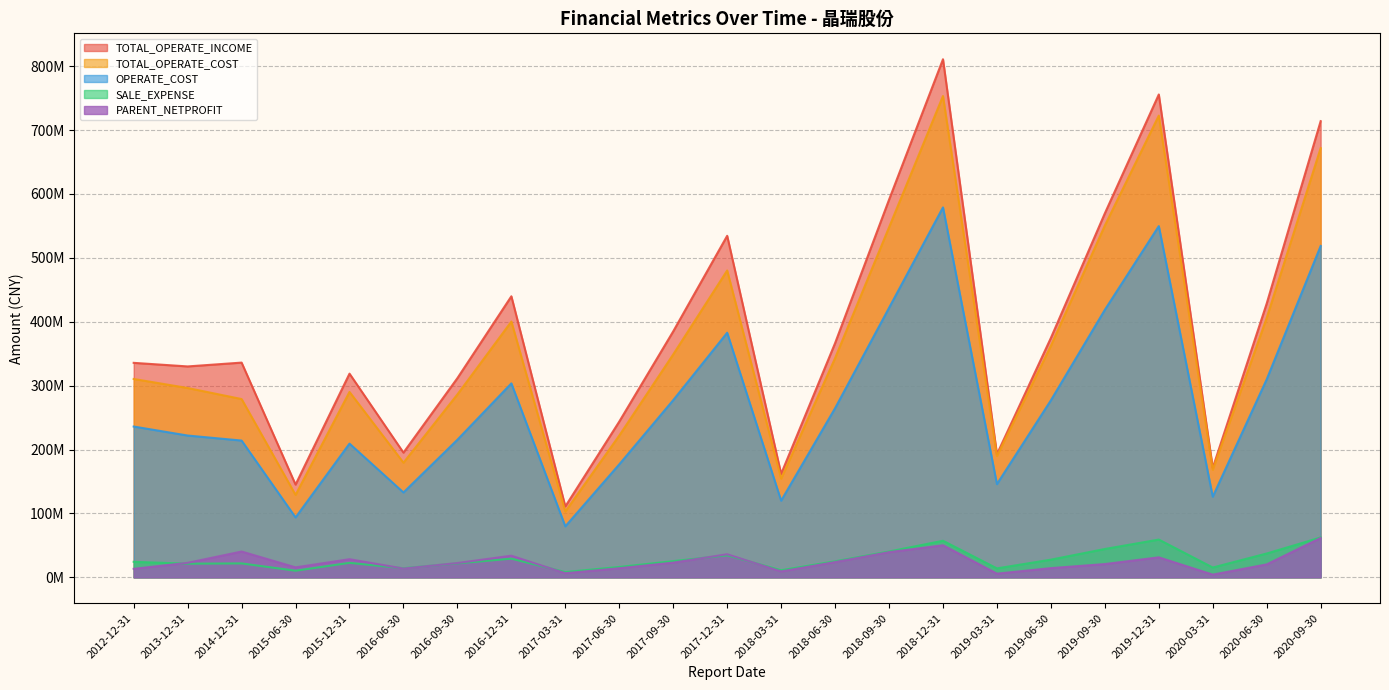

Does the chart have visible grid lines?

Yes